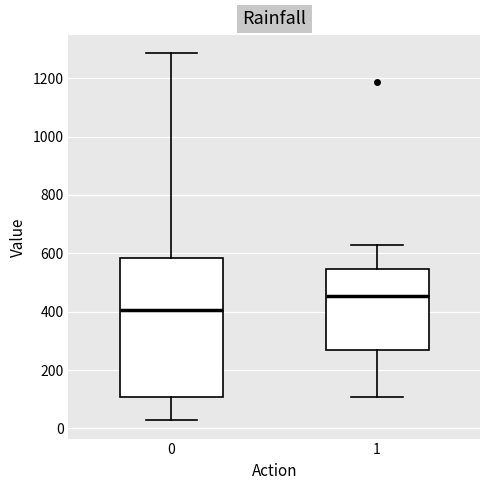

Reading left to right, transcribe this box plot: for each box, give where its median line is, the range the box spans, and where its two whiskers end, as read against the y-axis. The values are not printed on the chart, so give them approximately, as read against the axis.

0: median 400, box 100 to 580, whiskers 20 to 1280
1: median 460, box 260 to 540, whiskers 100 to 620